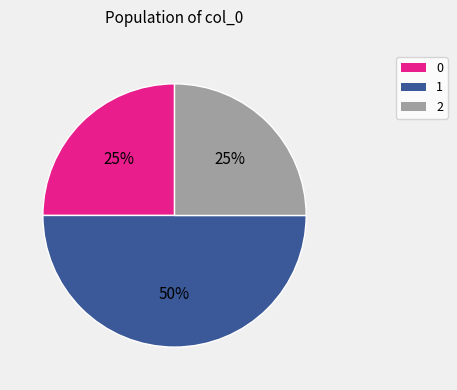

To the nearest percent, what is the average slice percentage?

33%